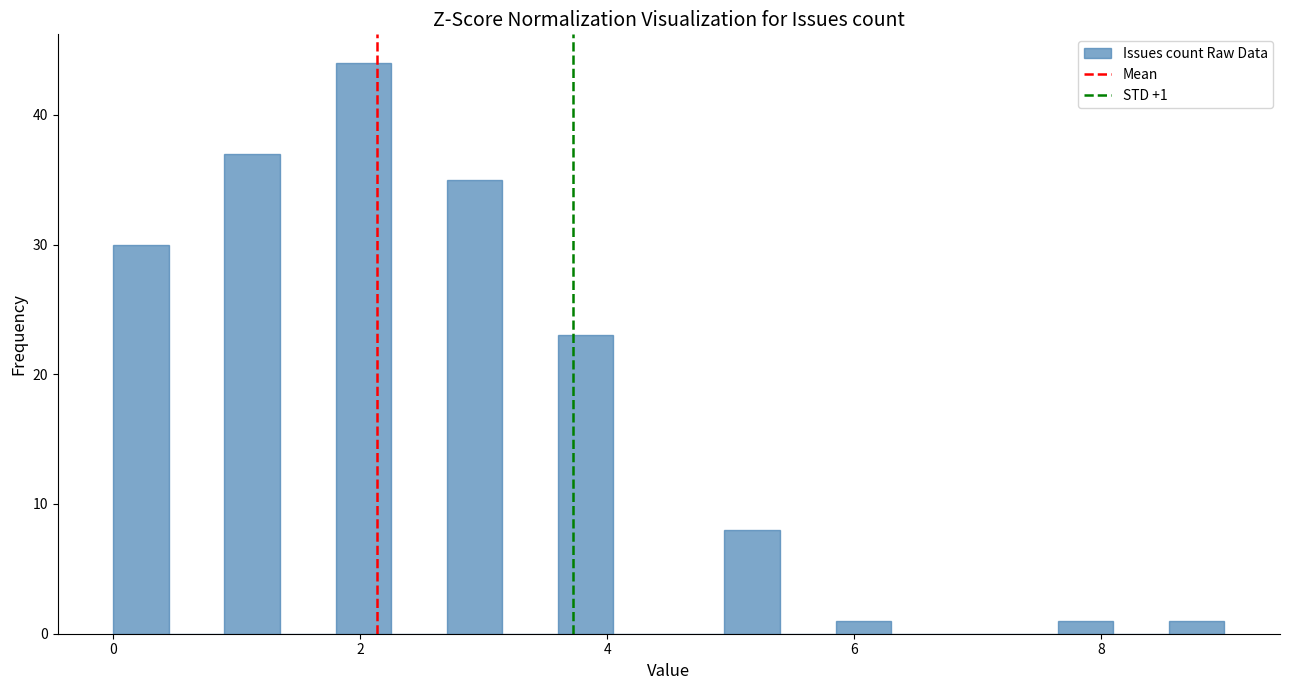

Read against the x-axis, roughly where is the centre of the tallest bar?

2.0